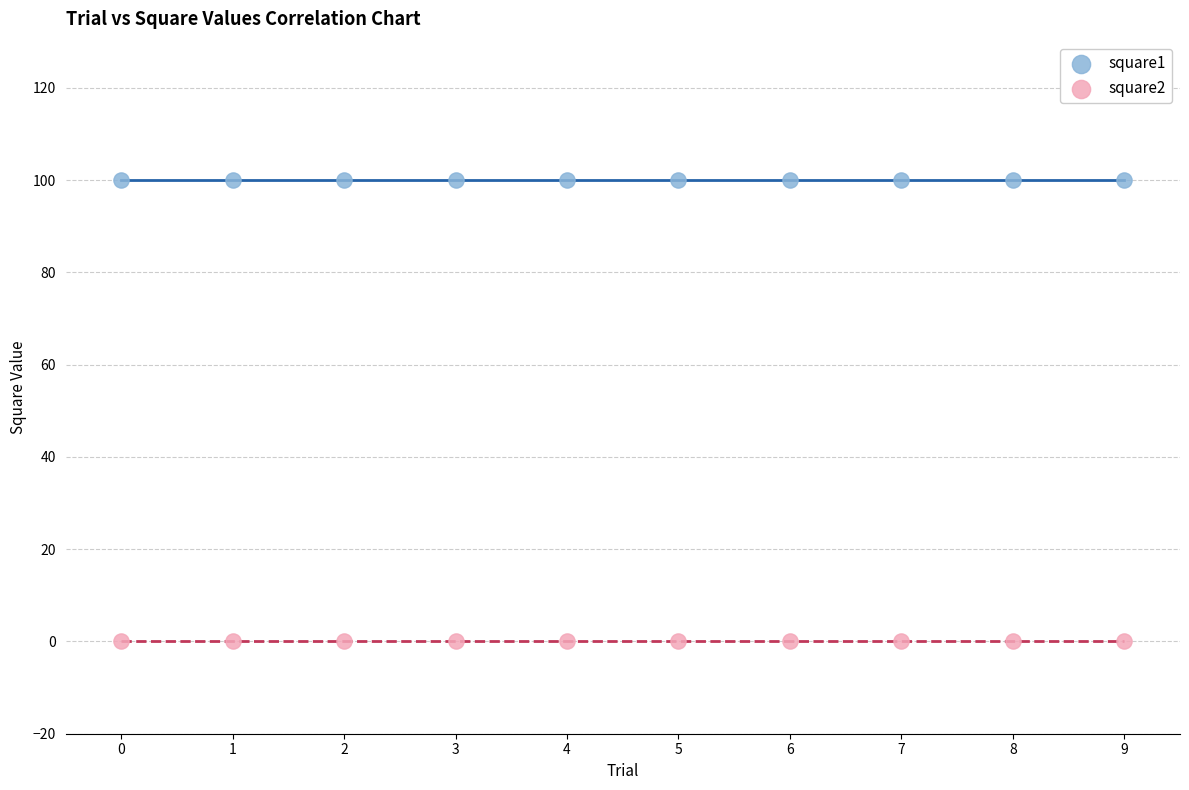

Which series reaches the maximum Y coordinate?

square1